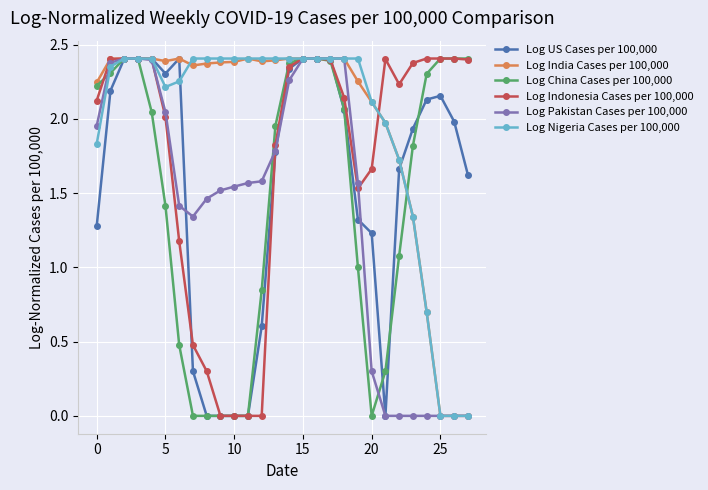

After their last crossing, which series has the higher values: Log Pakistan Cases per 100,000 or Log US Cases per 100,000?

Log US Cases per 100,000